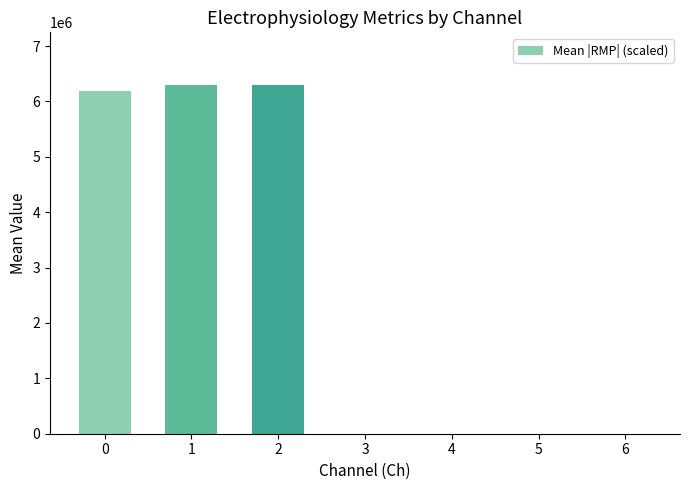

What is the maximum value shown in the chart?

6303370.0